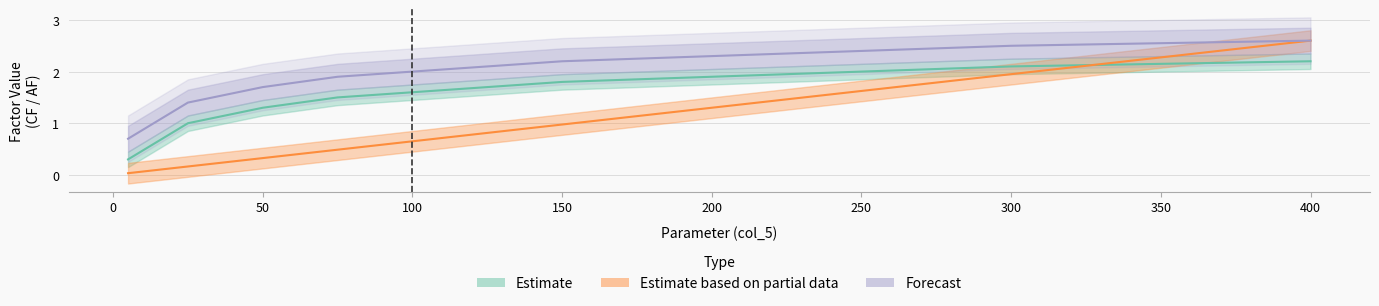

Between 250.0 and 200.0, which is larger?

250.0